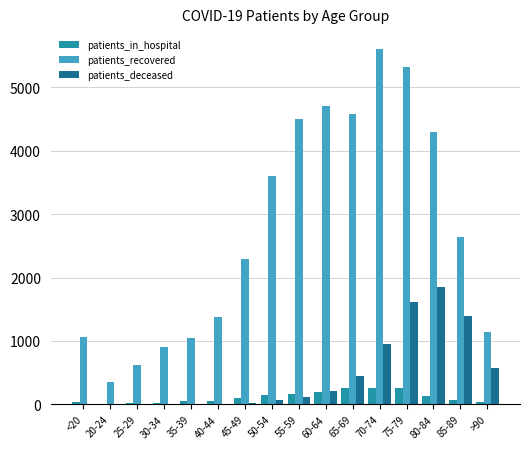

Which series has the largest range (max minus min)?

patients_recovered